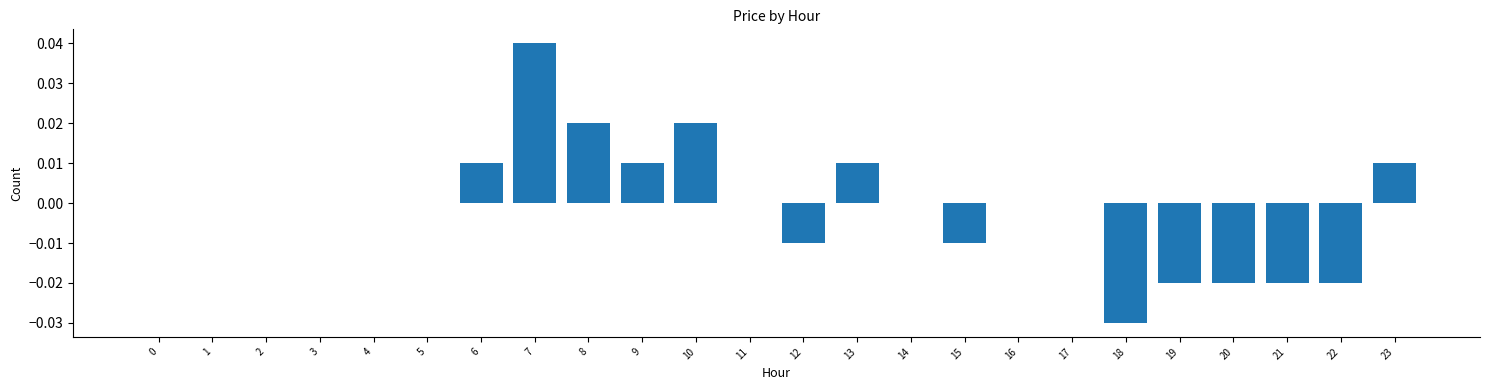

Which category has the highest value across all series?

7